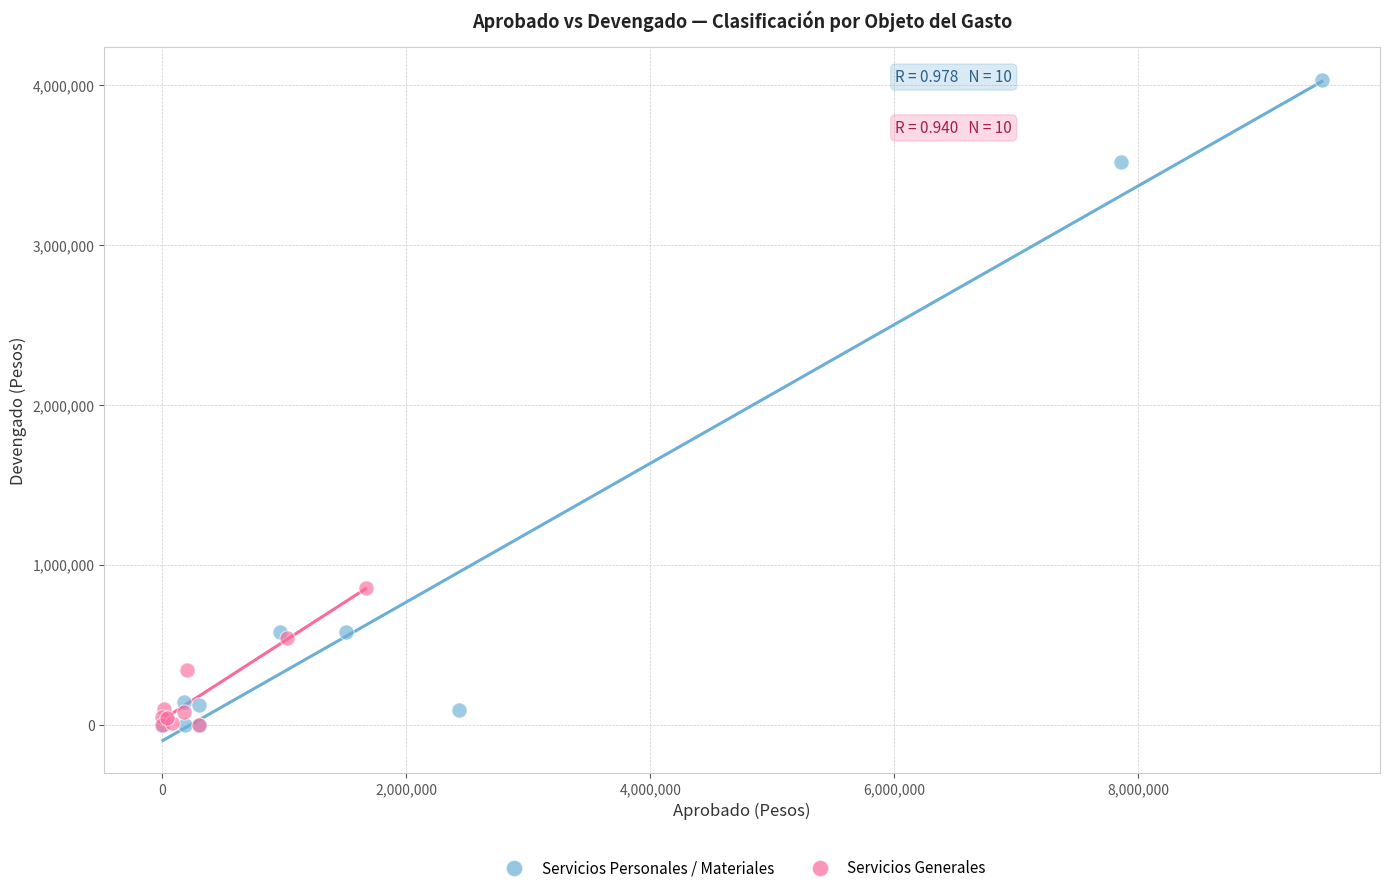

Which series contains the highest Y value?

Servicios Personales / Materiales